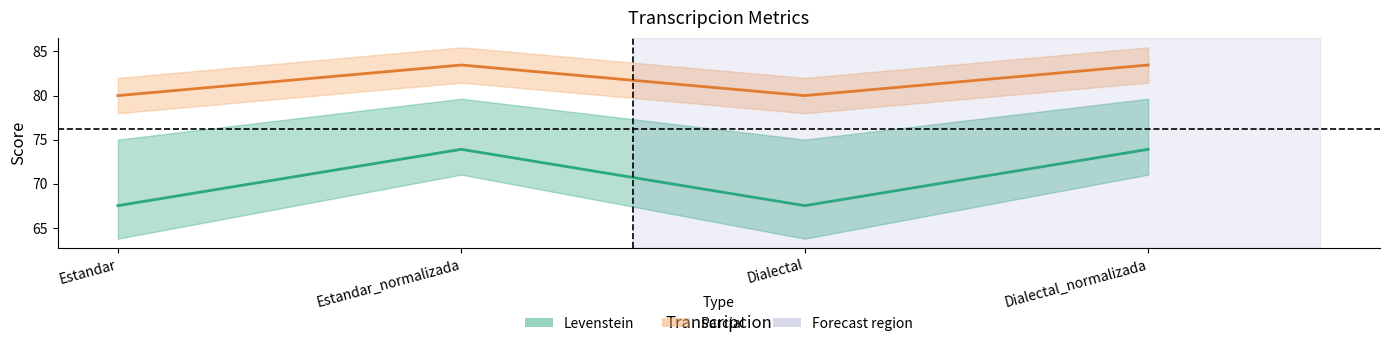

Which category has the highest value in the Parcial series?

Estandar_normalizada